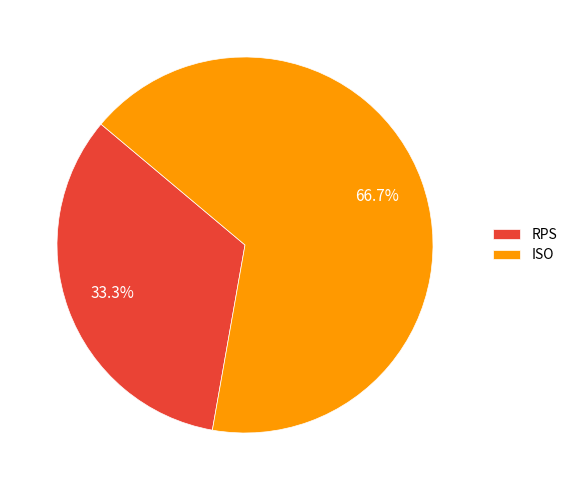

Rank the categories by value from lowest to highest.

RPS, ISO